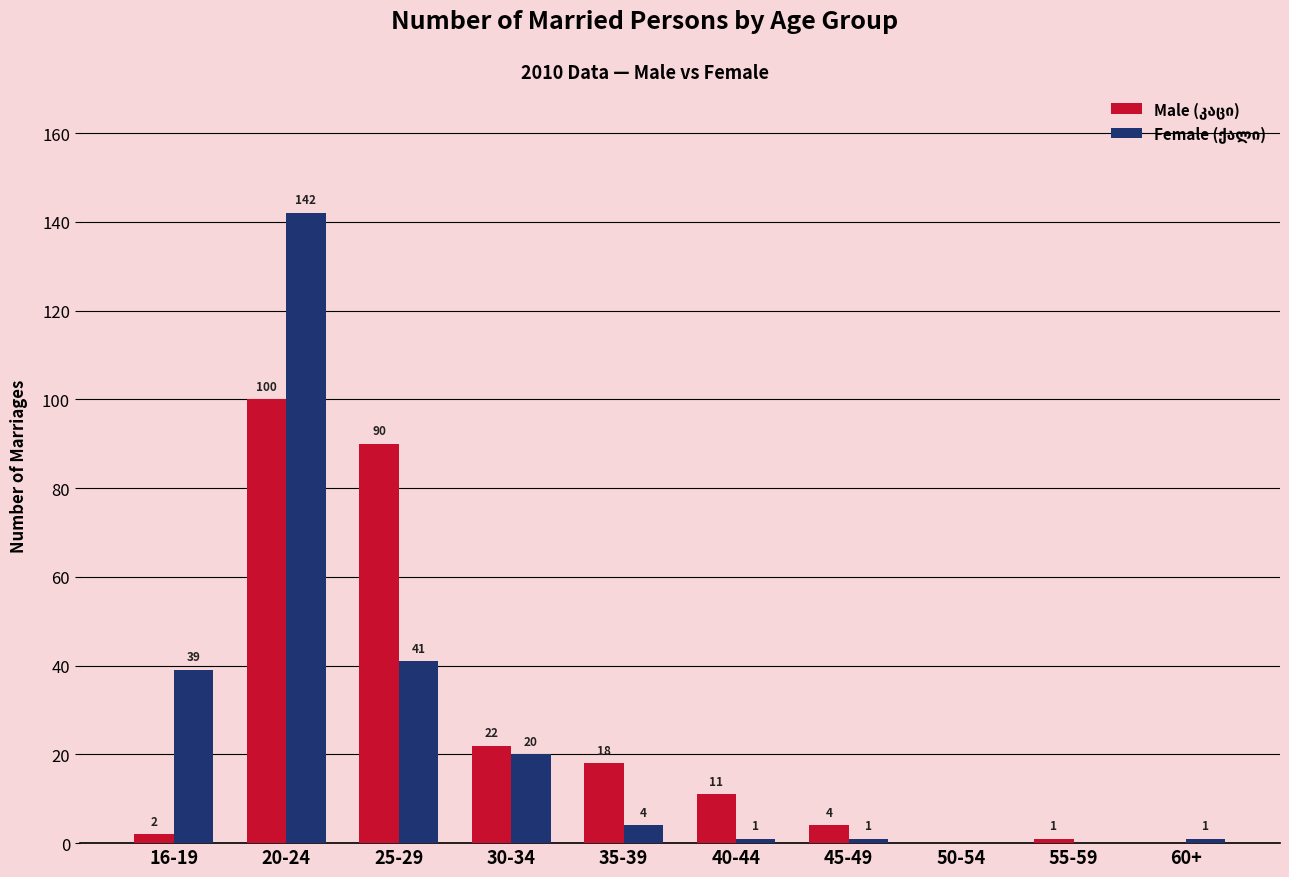

At which category is the sum across all series the highest?

20-24